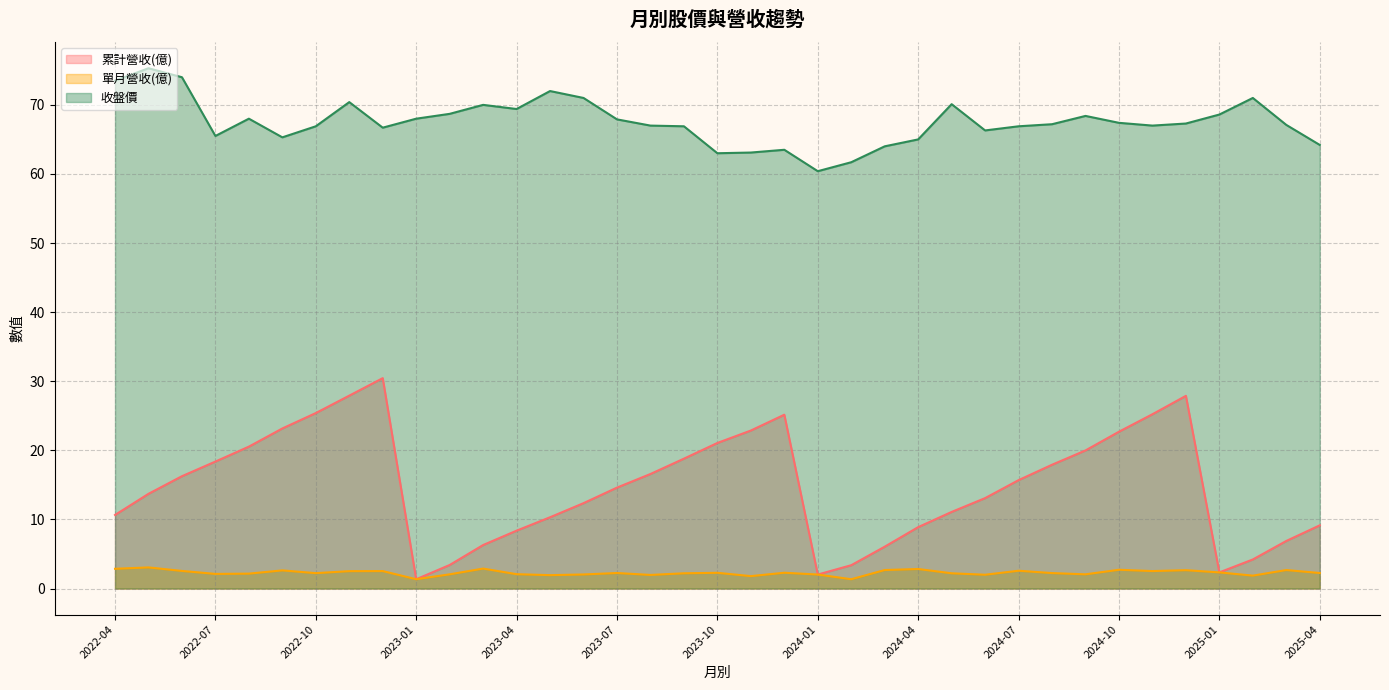

At which category does the chart reach its peak across all series?

2022-05